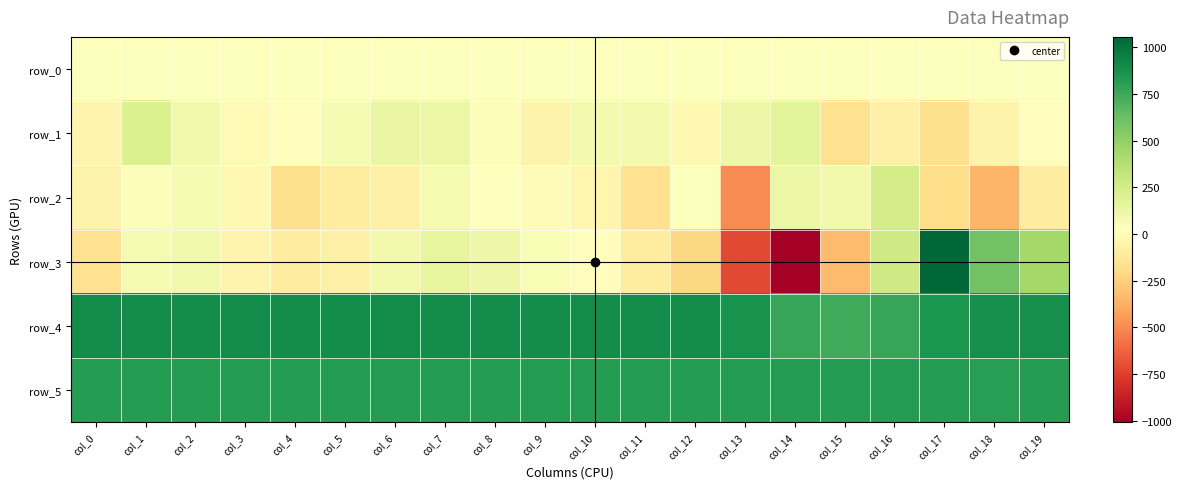

How many negative values does the row_3 series have?

9